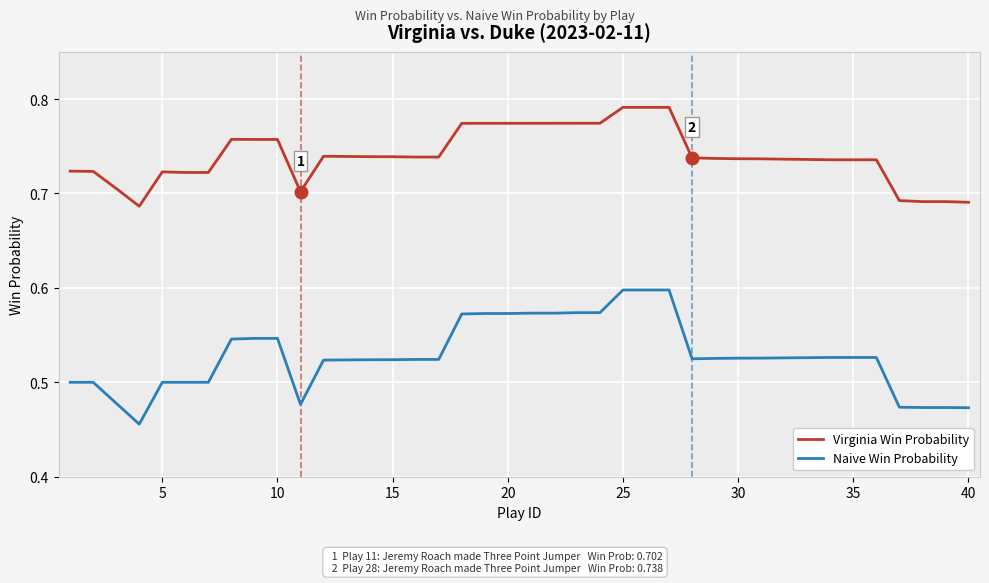

List the series in order of their overall mean, highest first.

Virginia Win Probability, Naive Win Probability